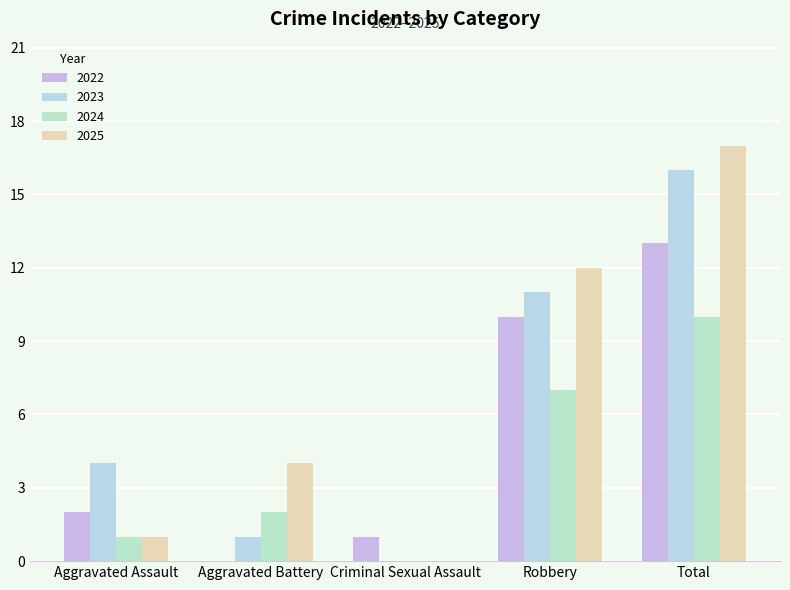

How many values in 2023 are above zero?

4